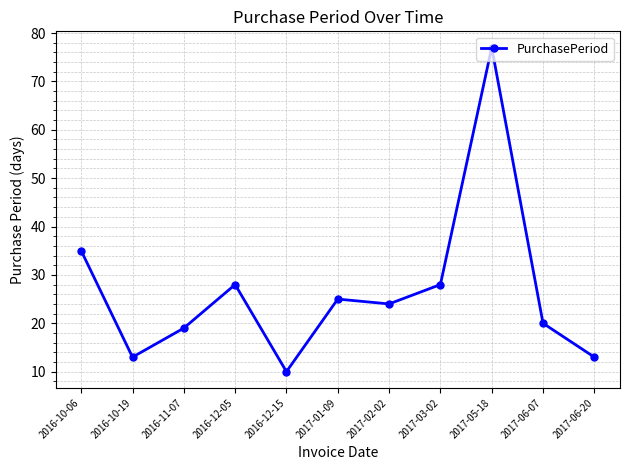

What is the label of the 10th point from the left?

2017-06-07